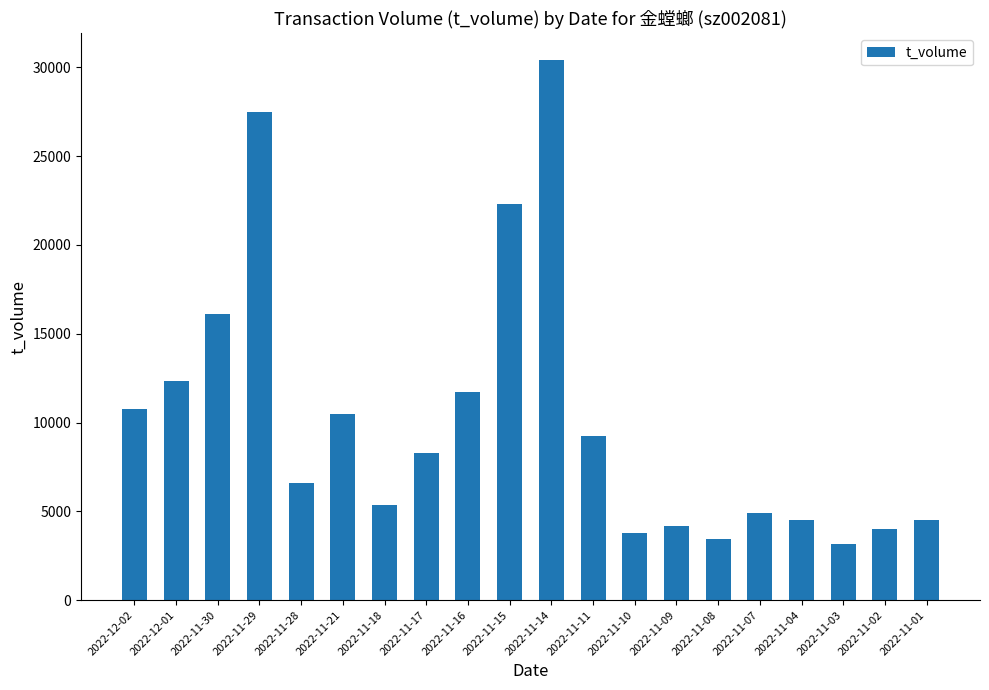

At which label is the value closest to 16774?

2022-11-30